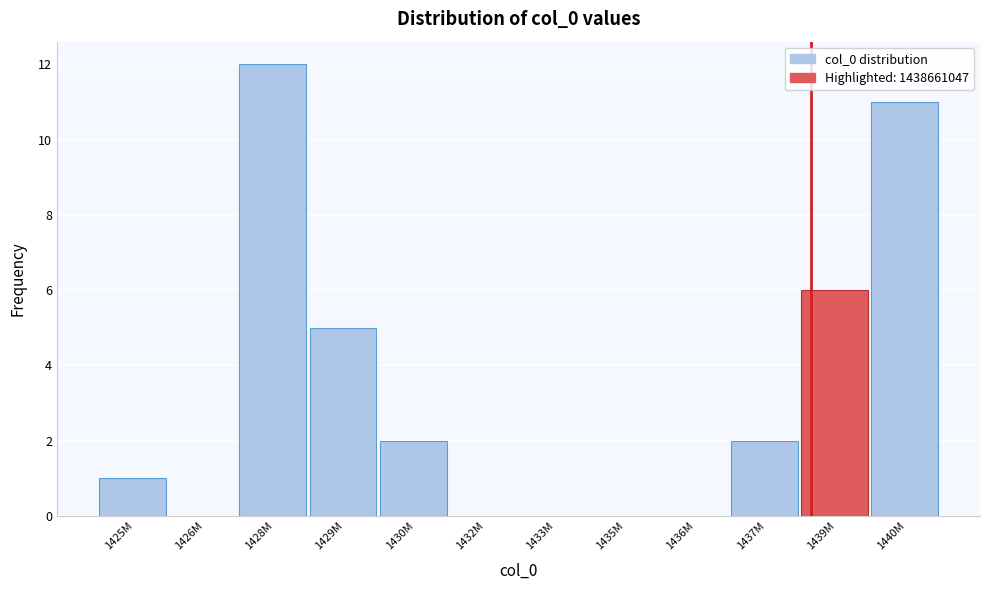

Reading left to right, what are all the values shown in this chart?

1425M=1	1426M=0	1428M=12	1429M=5	1430M=2	1432M=0	1433M=0	1435M=0	1436M=0	1437M=2	1439M=6	1440M=11